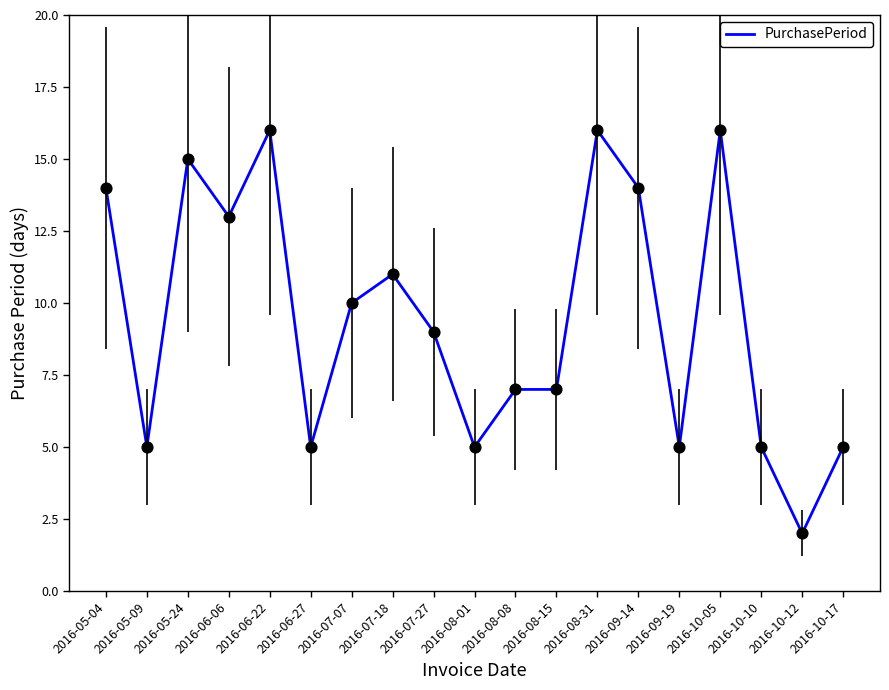

What is the change in value from 2016-06-27 to 2016-07-07?

+5